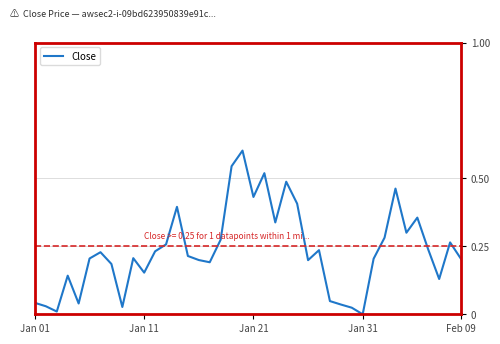

How many lines are shown in the chart?

1